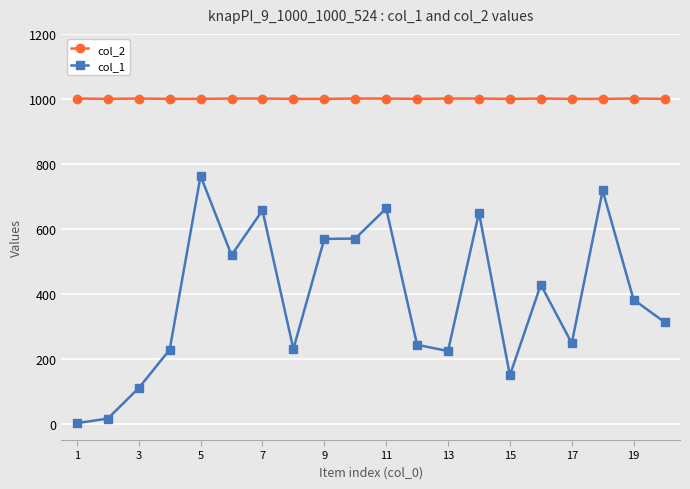

Which series has the widest spread of values?

col_1